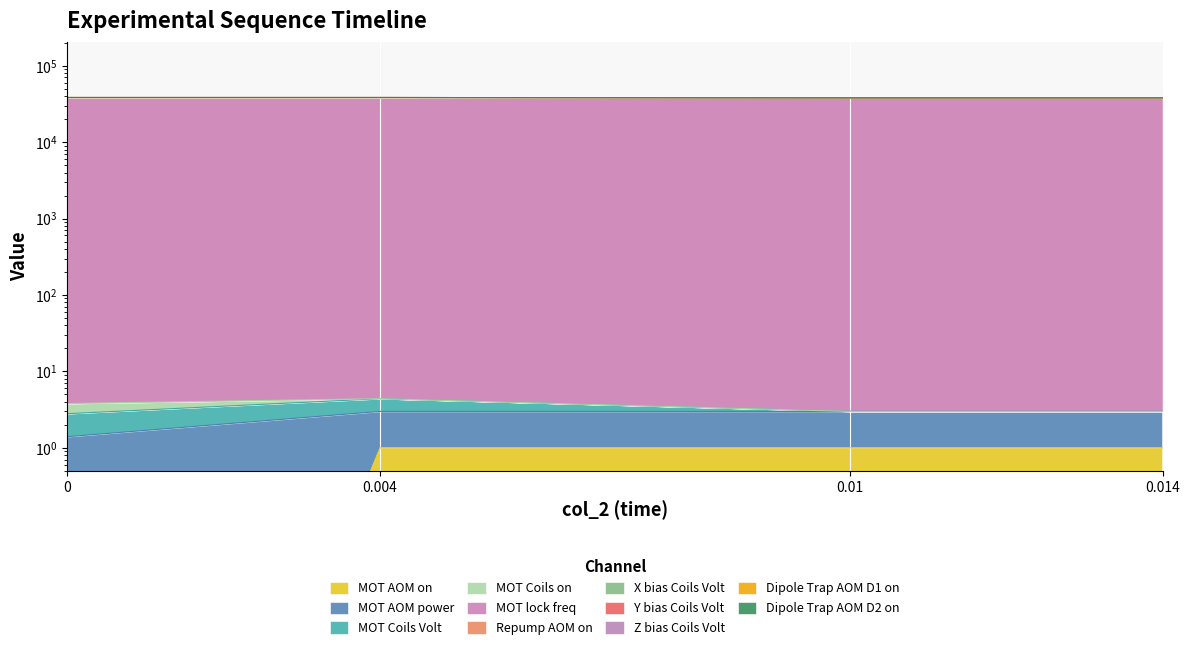

True or false: X bias Coils Volt and MOT AOM on intersect in this chart.

False